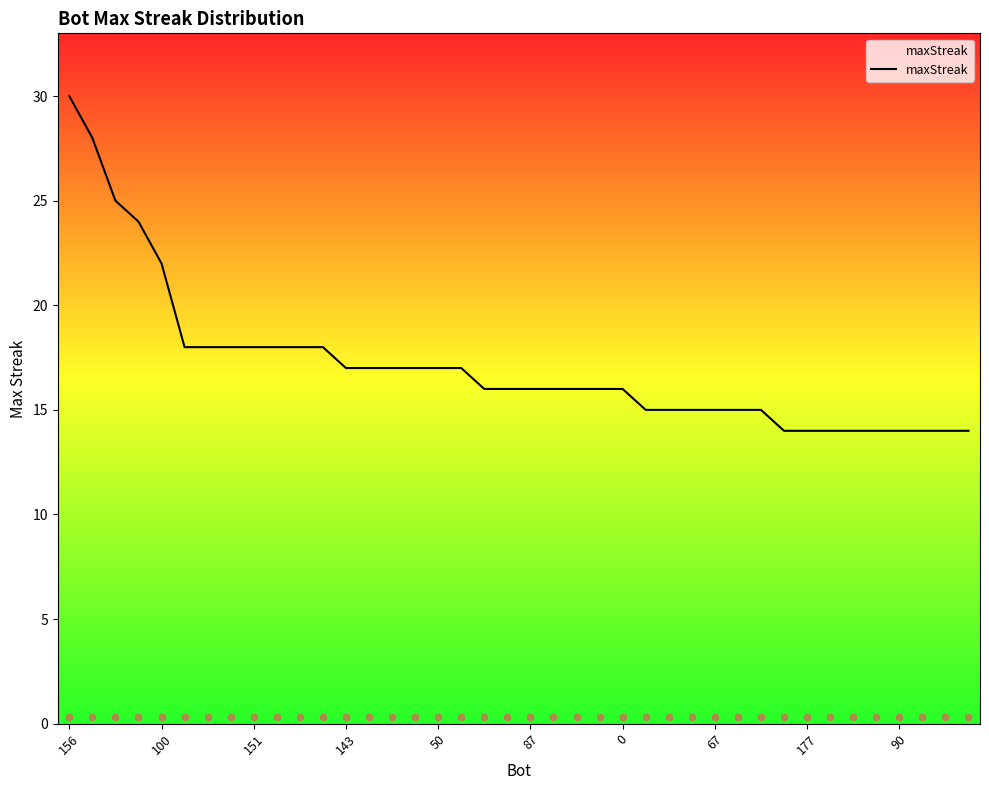

Approximately how many times larger is the value at 15 compared to 18?

1.1